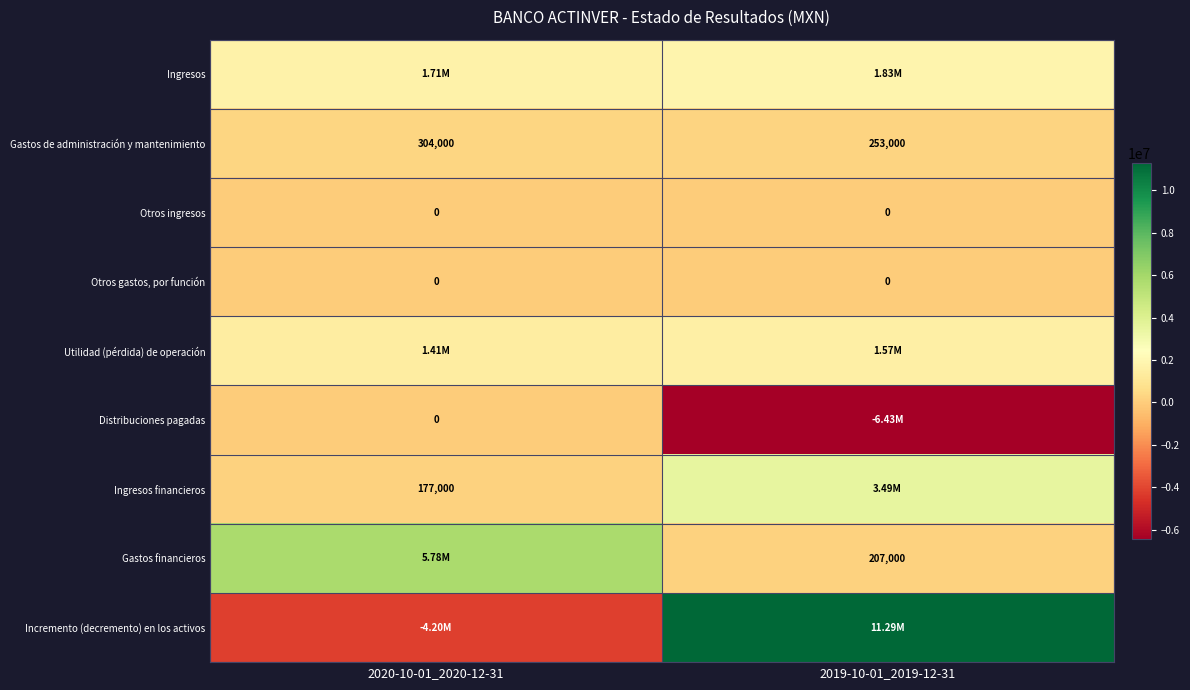

At which category is the sum across all series the highest?

2019-10-01_2019-12-31